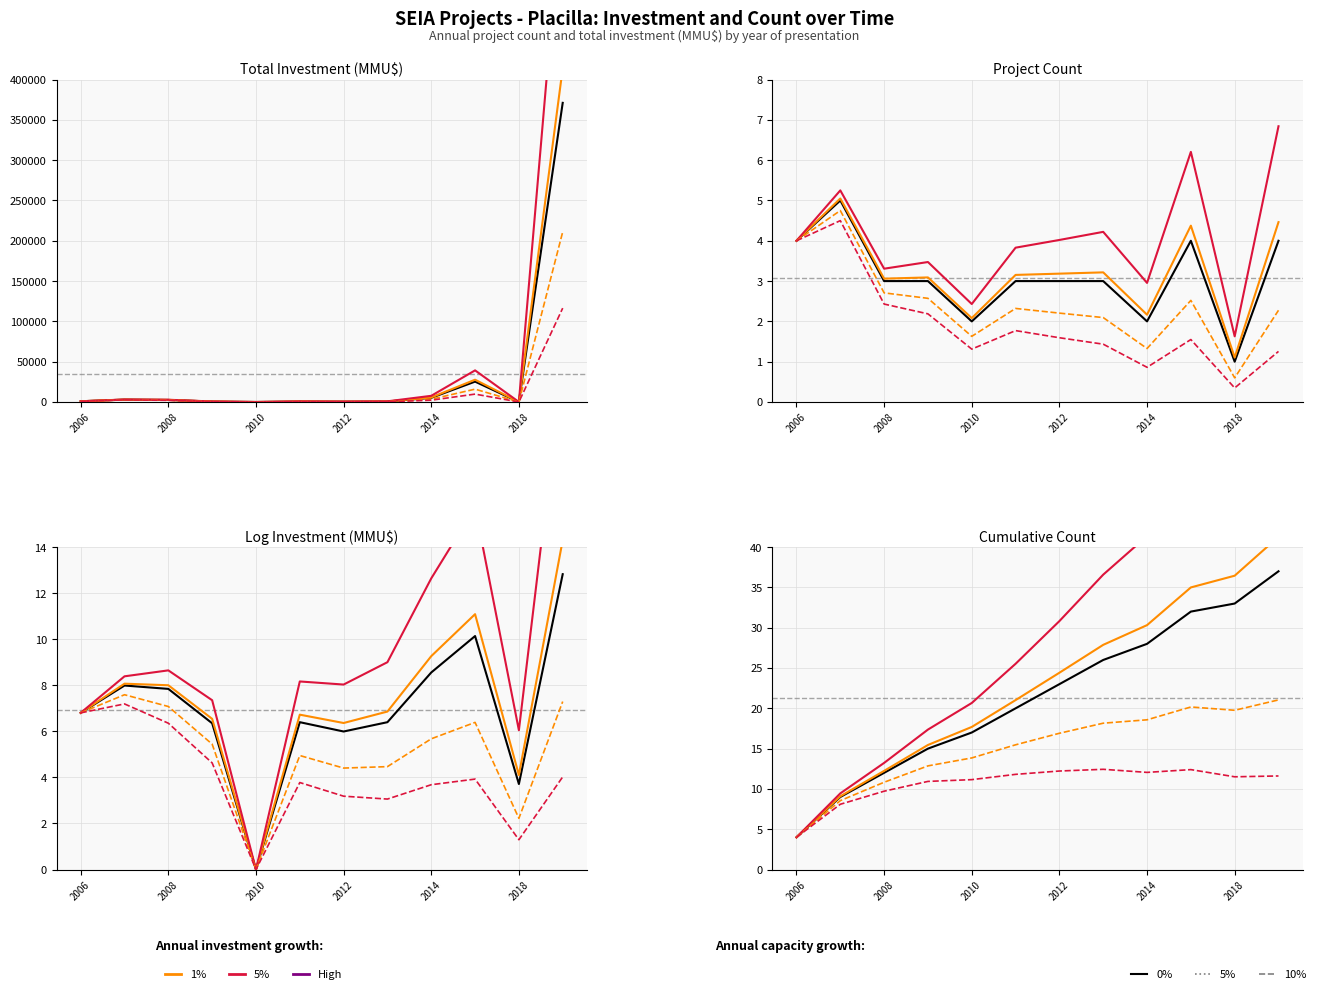

Which series has the widest spread of values?

5% ref. growth